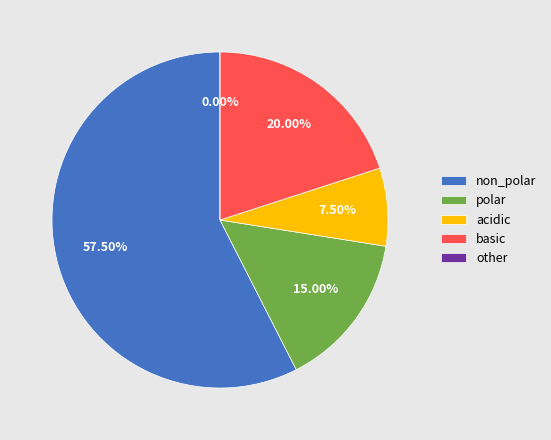

The polar slice represents 1% of the pie. True or false?

False